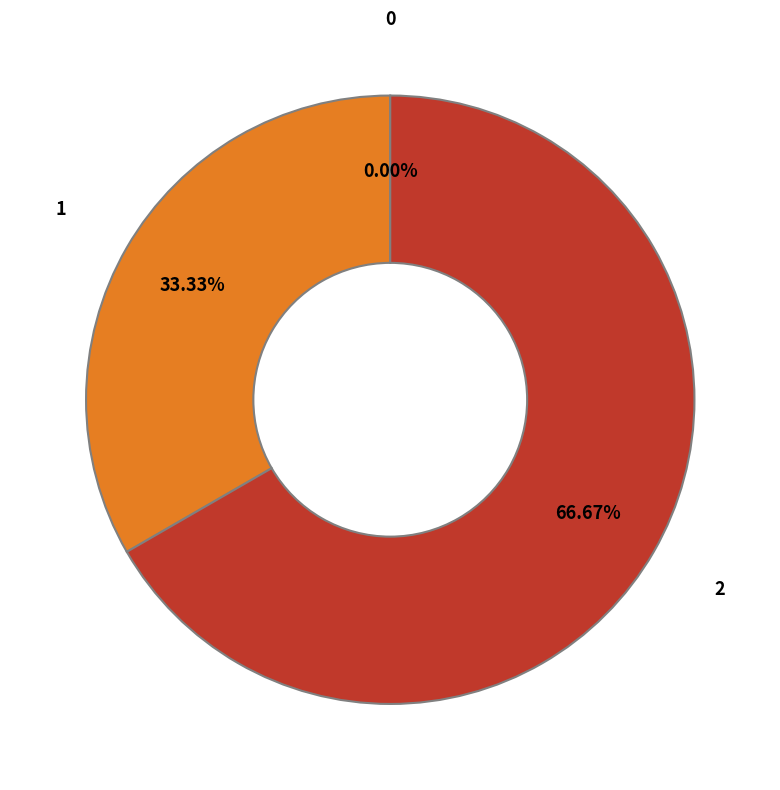

What is the largest slice in the pie chart?

2